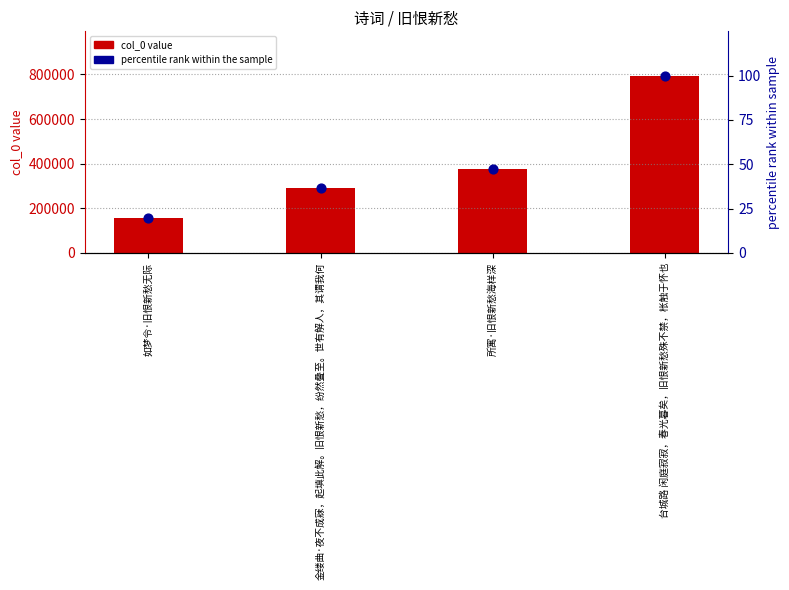

Which series reaches the maximum Y coordinate?

col_0 value